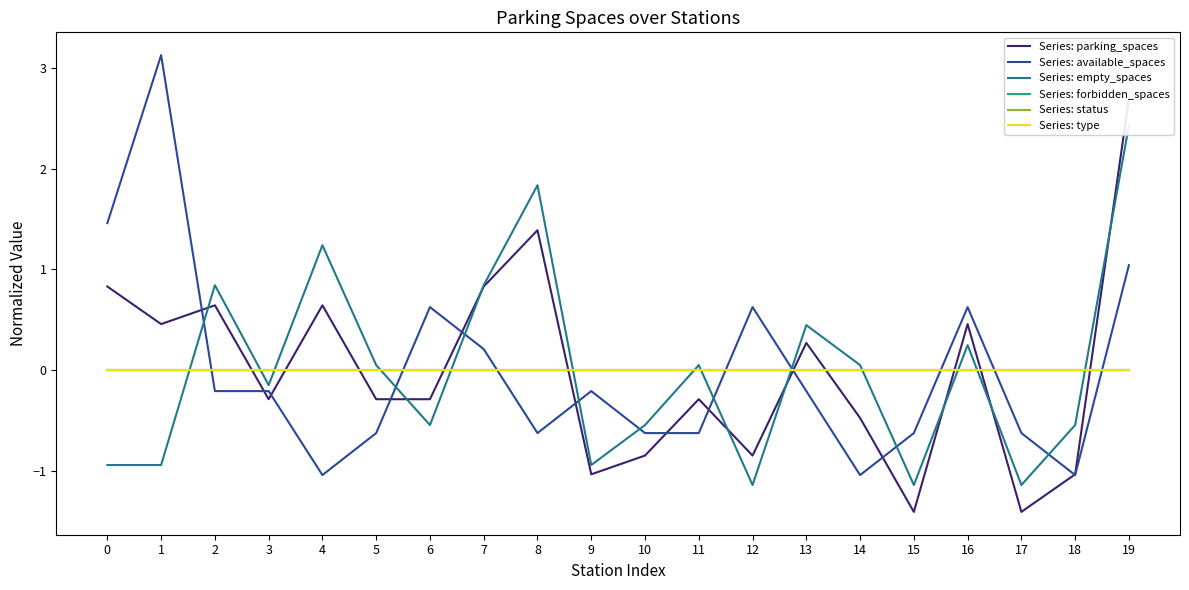

What is the difference between the maximum and minimum values in the Series: available_spaces series?

4.2